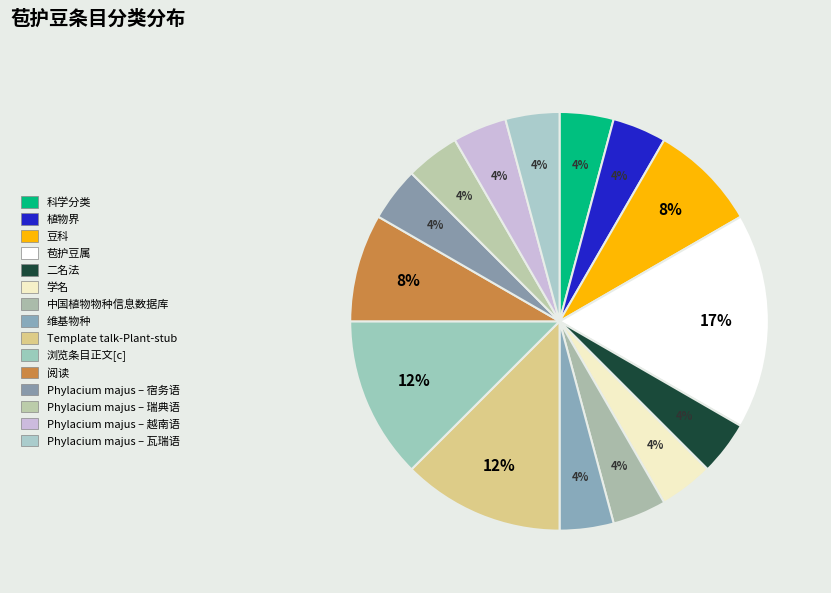

Rank the categories by value from highest to lowest.

苞护豆属, Template talk-Plant-stub, 浏览条目正文[c], 豆科, 阅读, 科学分类, 植物界, 二名法, 学名, 中国植物物种信息数据库, 维基物种, Phylacium majus – 宿务语, Phylacium majus – 瑞典语, Phylacium majus – 越南语, Phylacium majus – 瓦瑞语